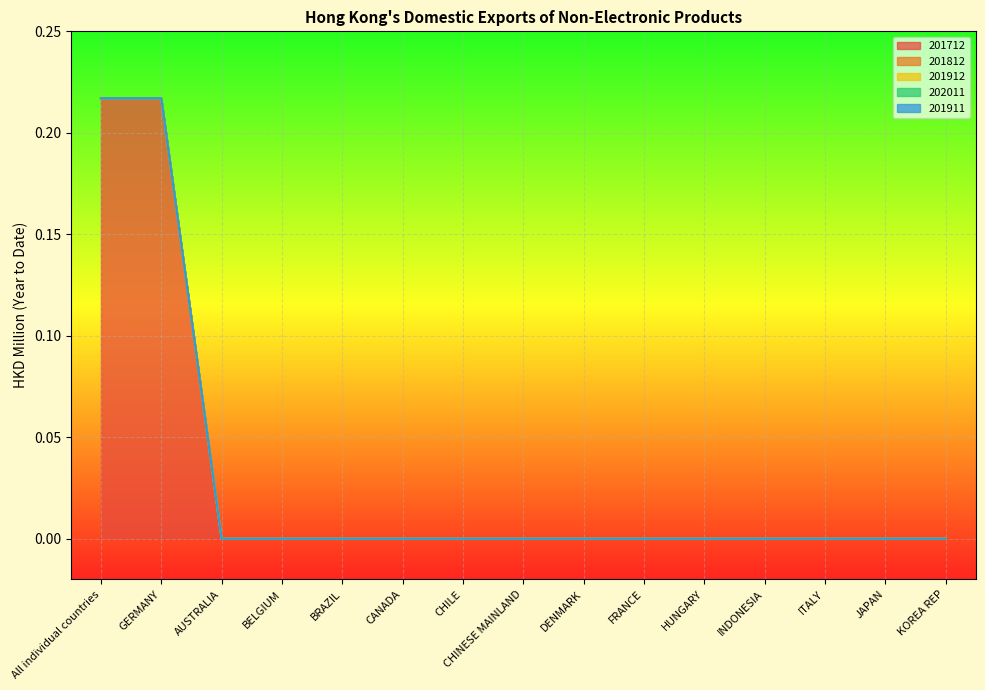

List the series in order of their peak value, lowest first.

201812, 201912, 202011, 201911, 201712